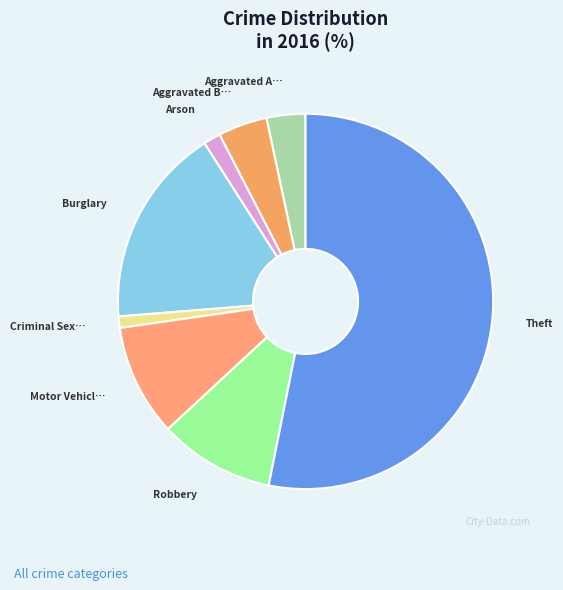

How many slices are in this pie chart?

8